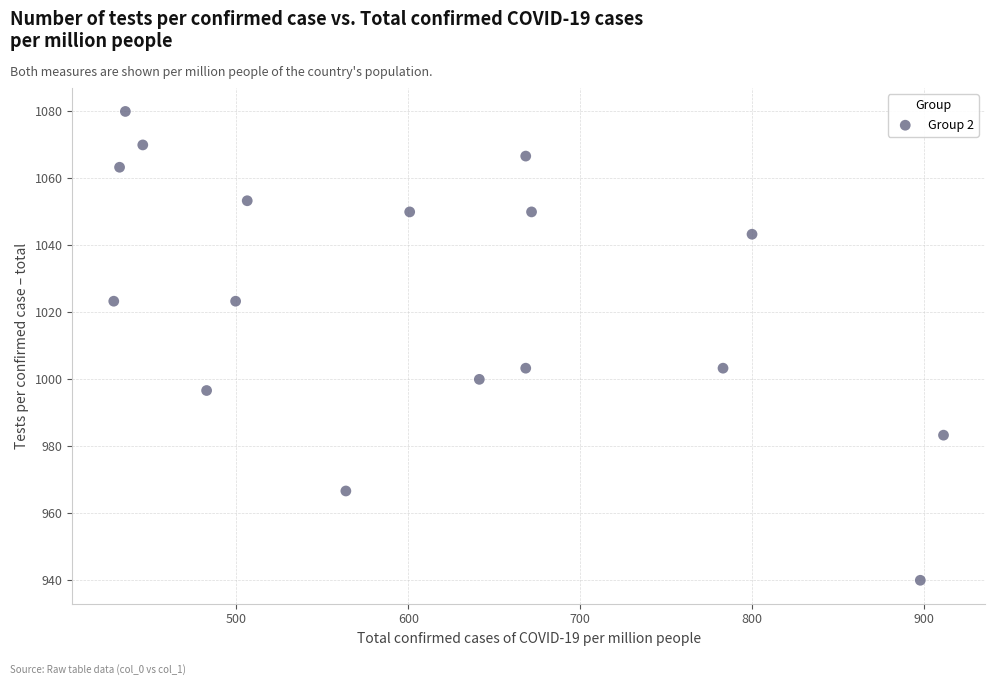

What is the range of Y values (max minus min)?

140.0